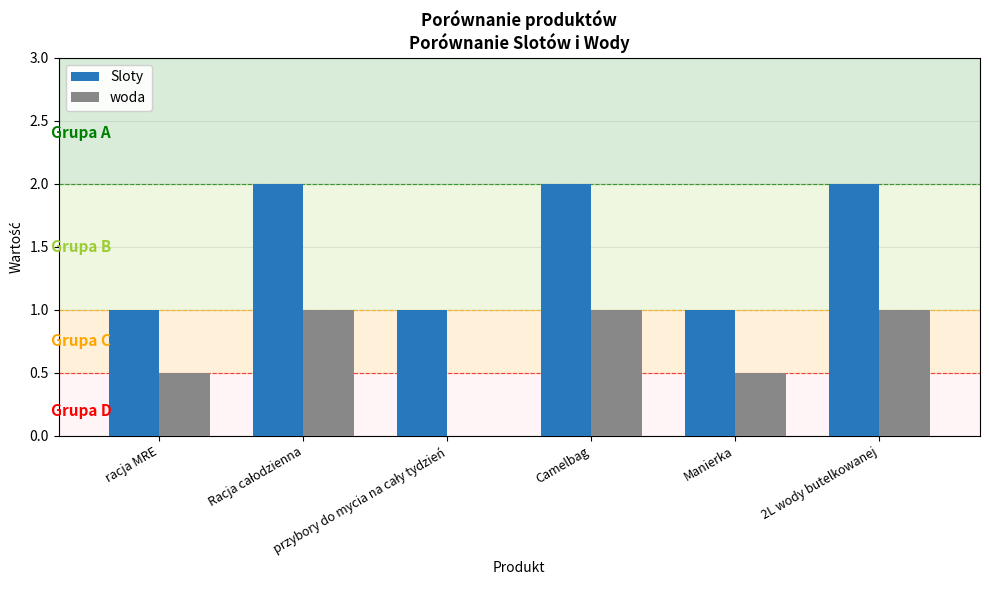

What is the sum of all Sloty values?

9.0